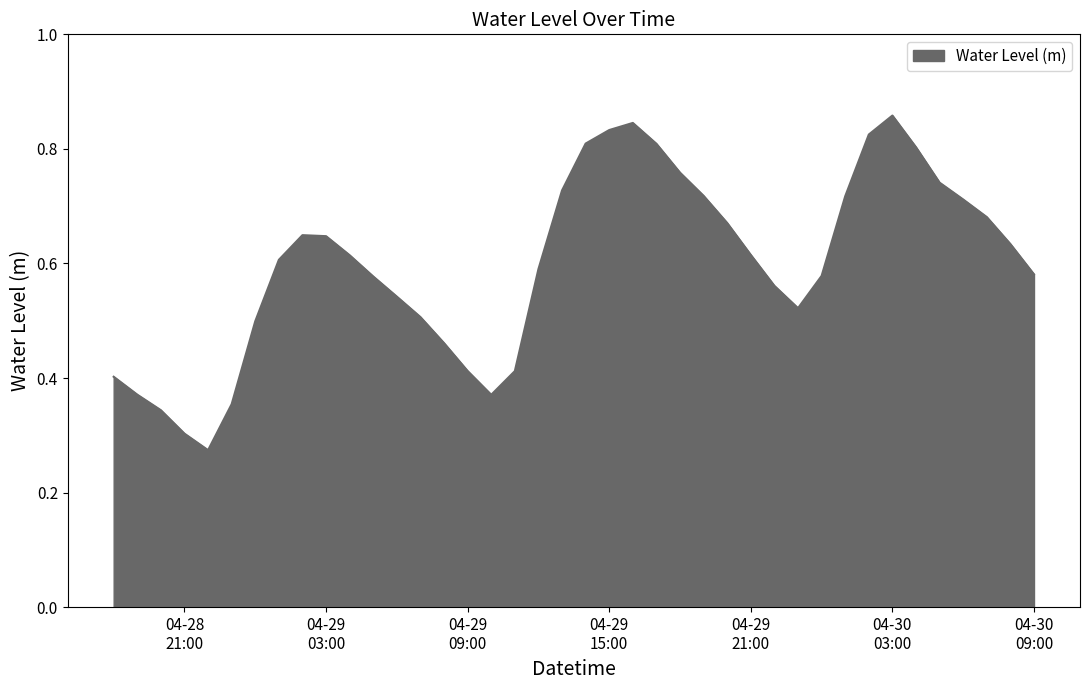

How many categories are shown in the chart?

40